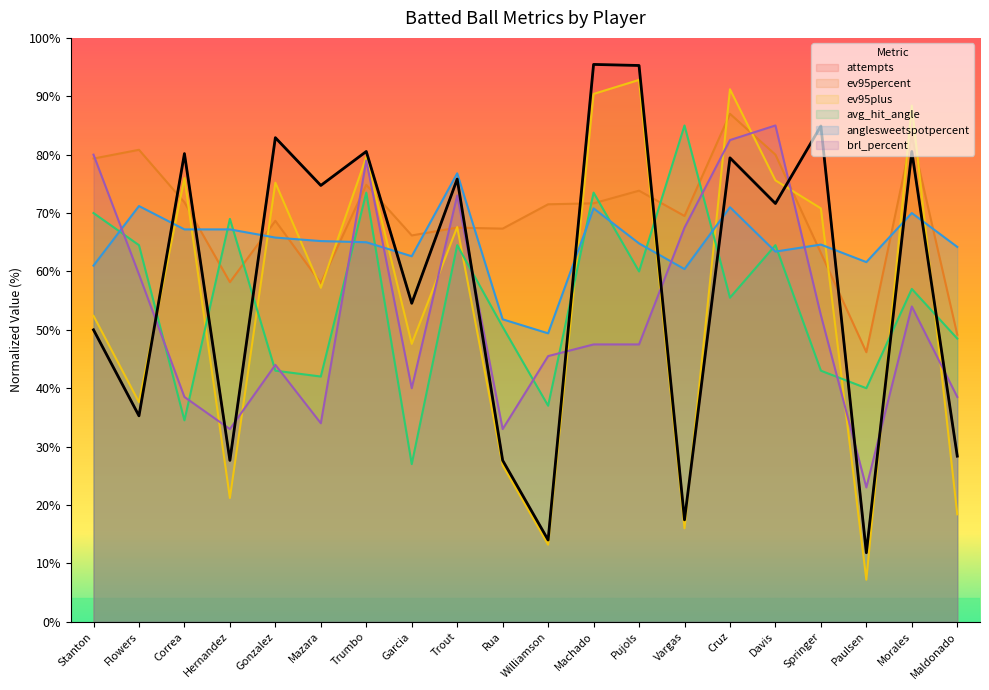

Between Gonzalez and Maldonado, which is larger?

Gonzalez